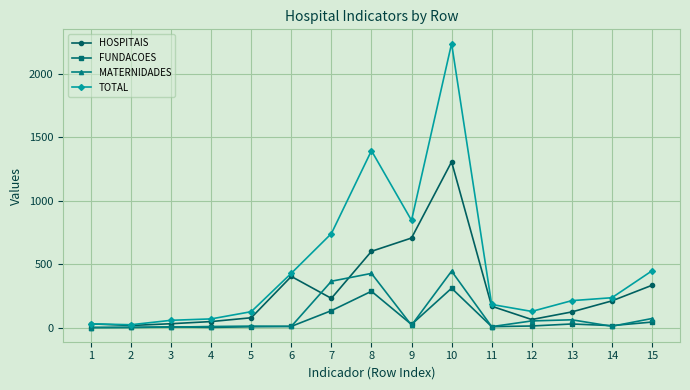

Which series has the widest spread of values?

TOTAL